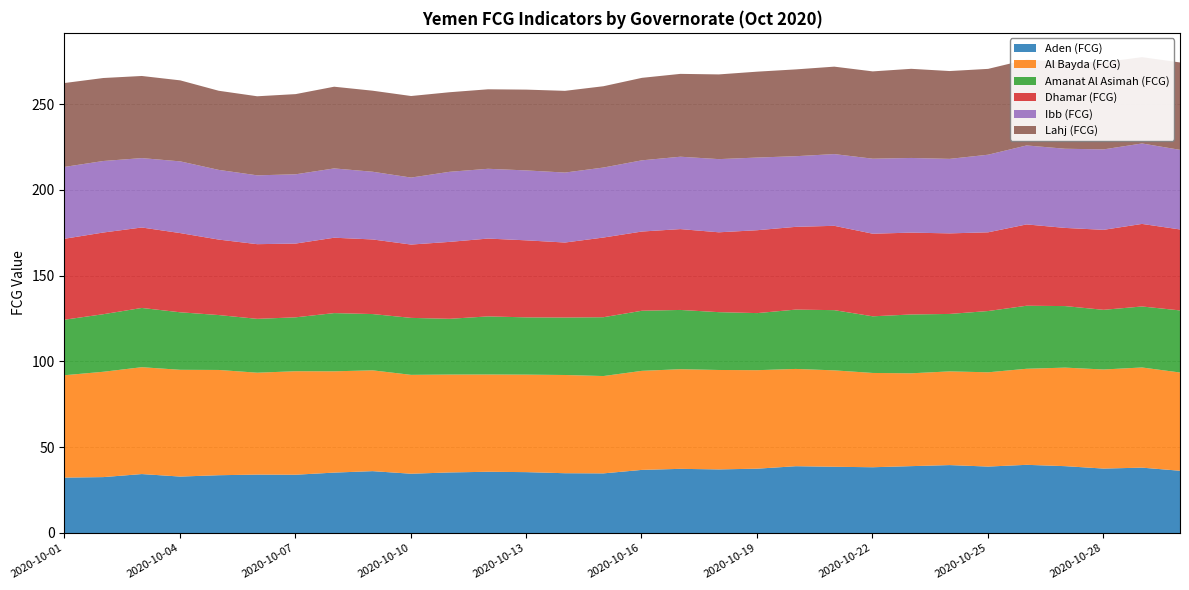

At which category is the sum across all series the highest?

2020-10-29